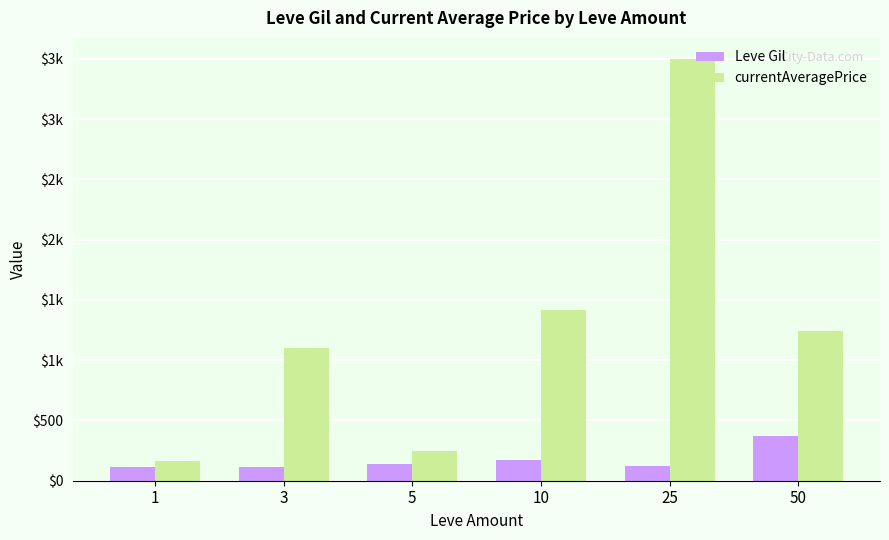

What are all the series names shown in the legend?

Leve Gil, currentAveragePrice